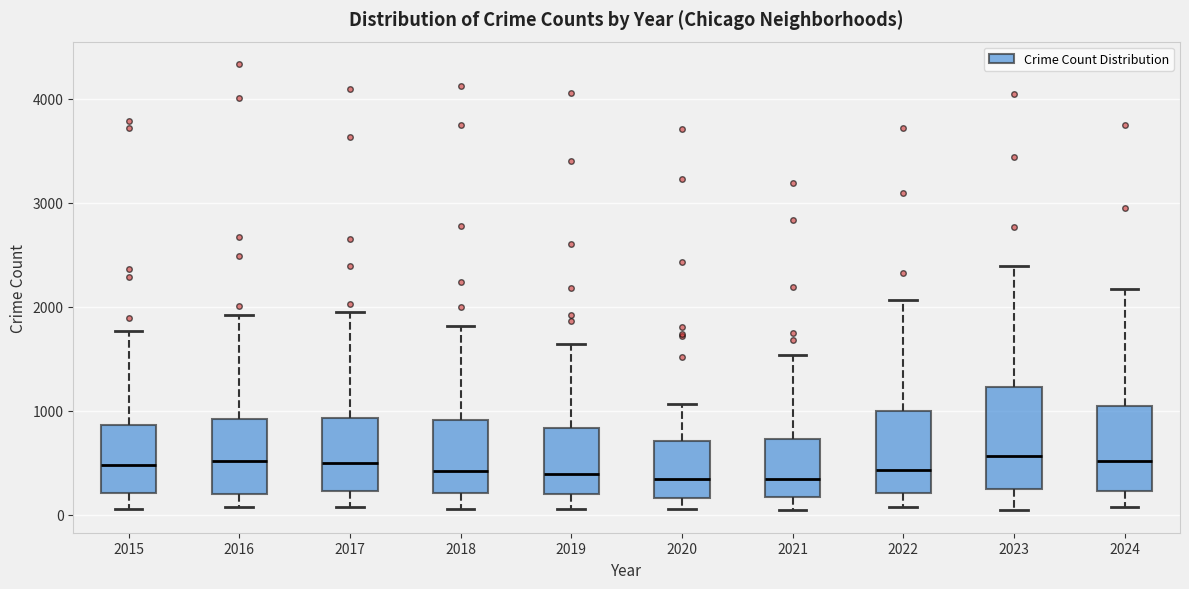

Where is the upper edge of the box at x = 2017 on the y-axis? The values are not printed on the chart, so give them approximately, as read against the axis.

900